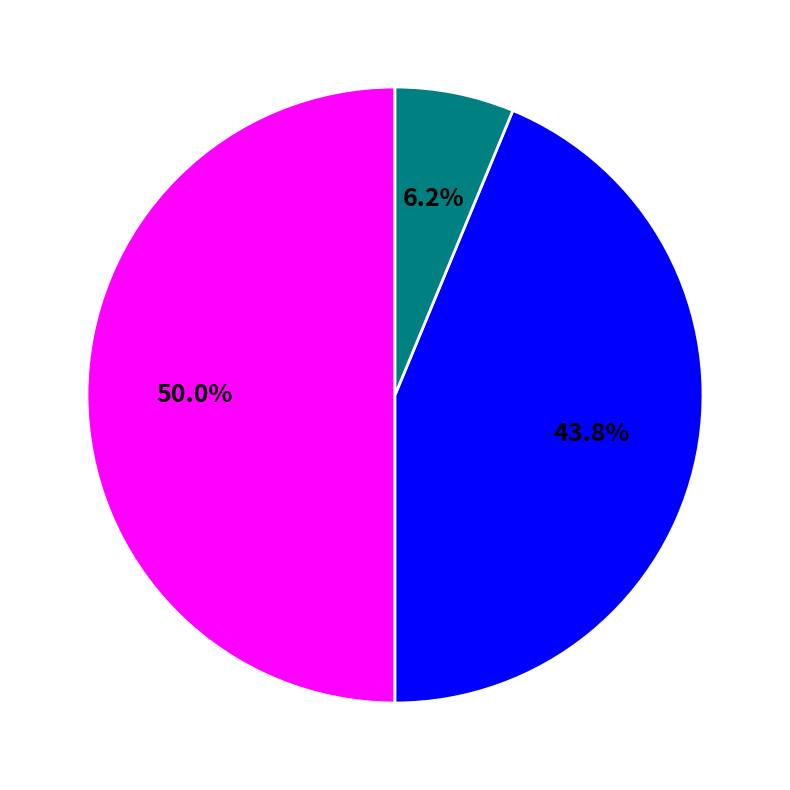

What percentage is the input_symbol slice, to the nearest percent?

6%